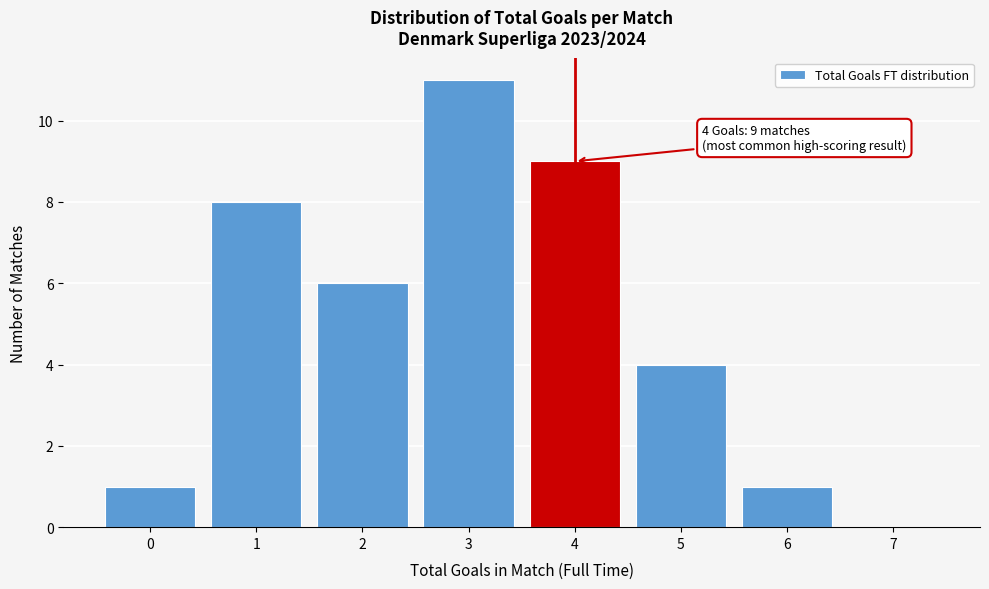

Over which range of the x-axis is the bar tallest?

2.5 to 3.5